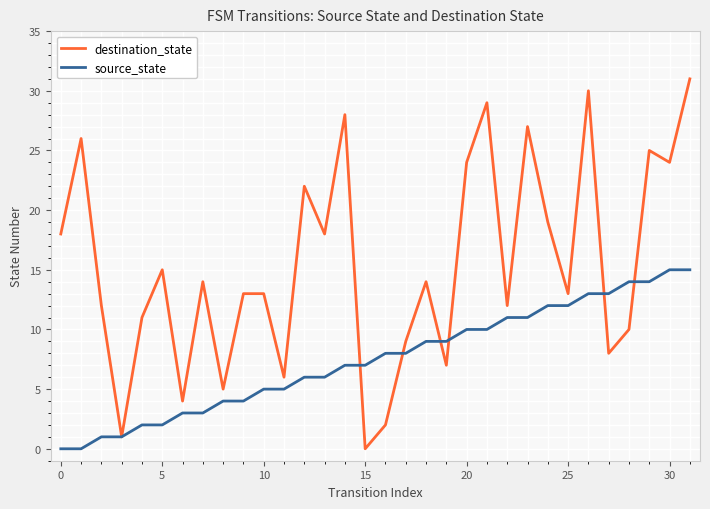

Which series has the largest total across all categories?

destination_state